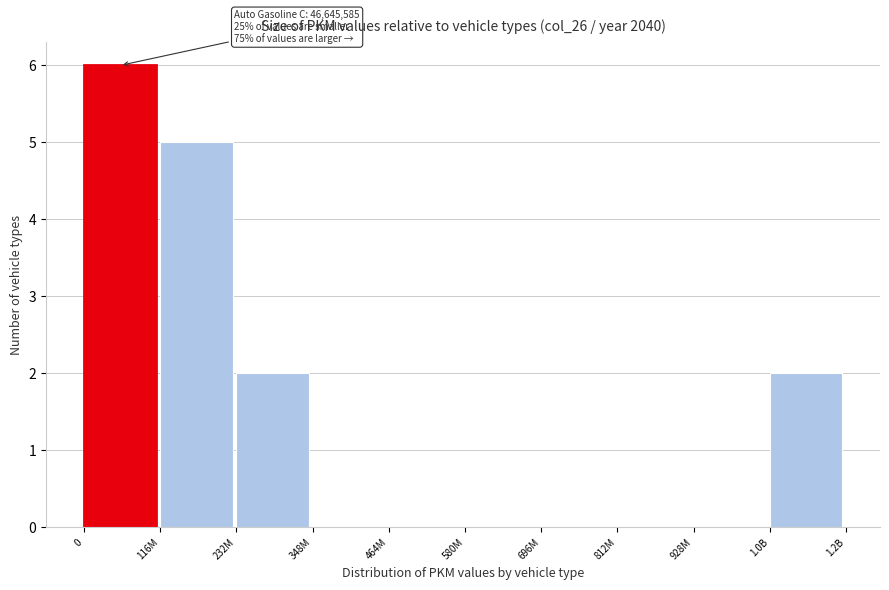

Reading left to right, list all the values displayed in this chart.

0=6	116M=5	232M=2	348M=0	464M=0	580M=0	696M=0	812M=0	928M=0	1.0B=2